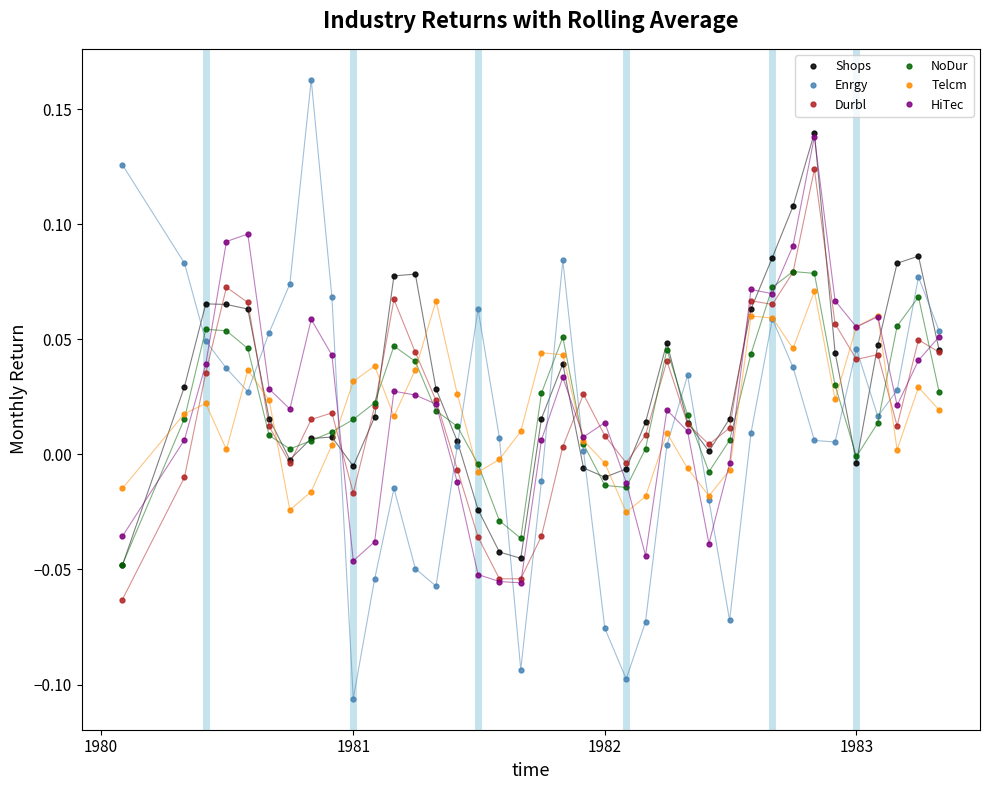

True or false: HiTec has more than 0 interior local peaks.

True